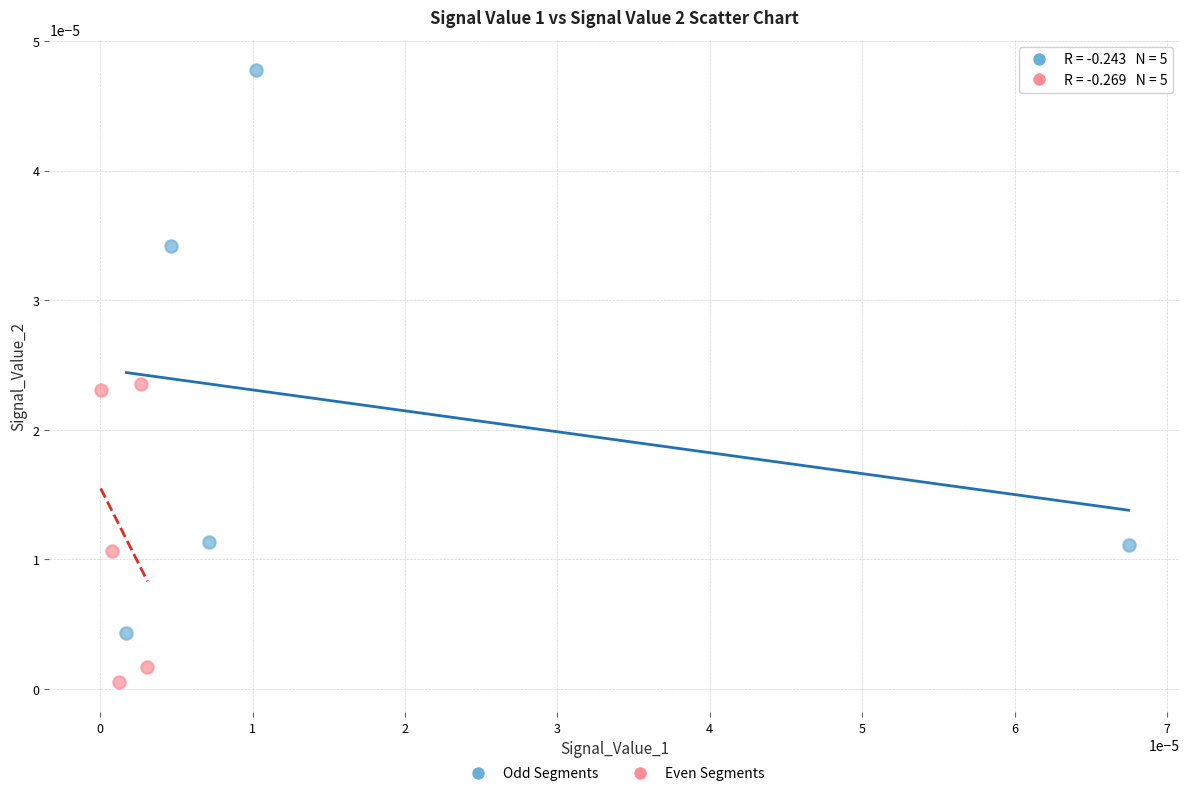

Which series has the widest spread of Y values?

Odd Segments